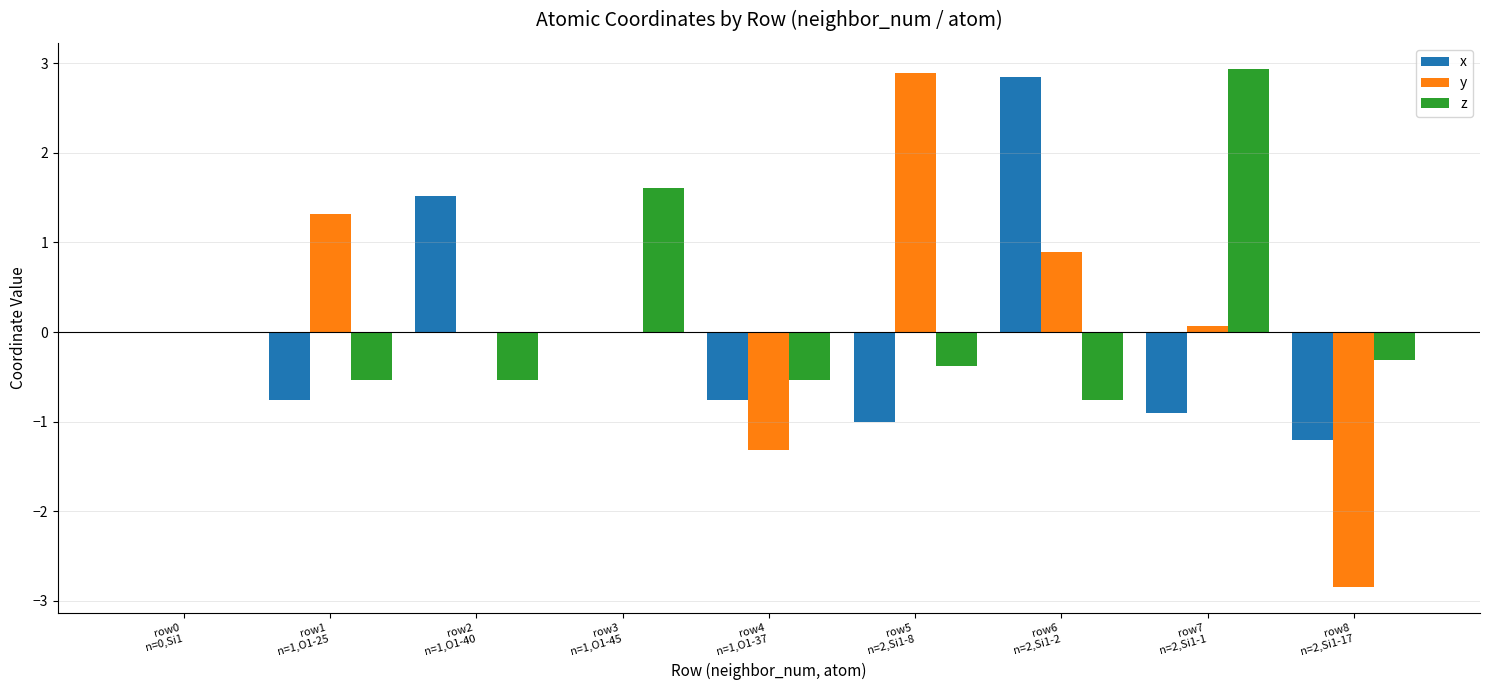

What is the sum of all y values?

1.0